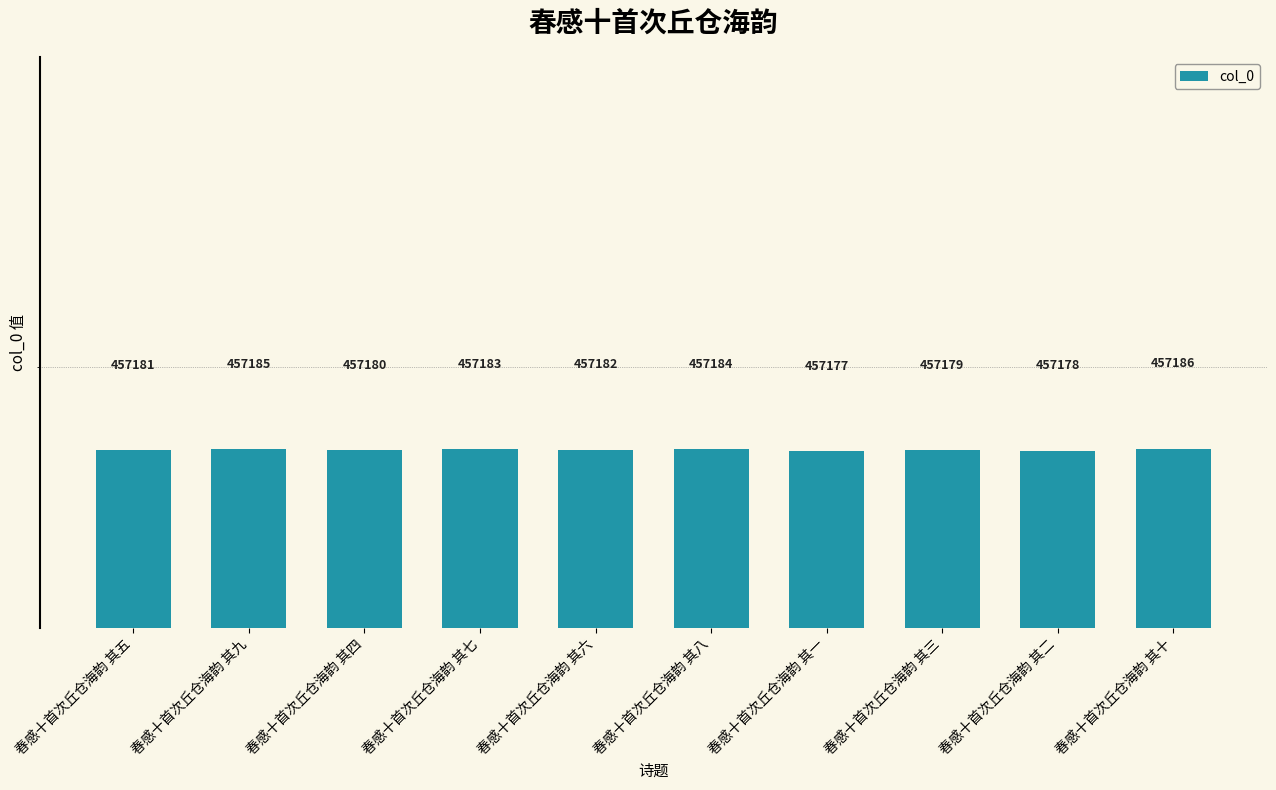

What is the label of the 1st bar from the right?

春感十首次丘仓海韵 其十